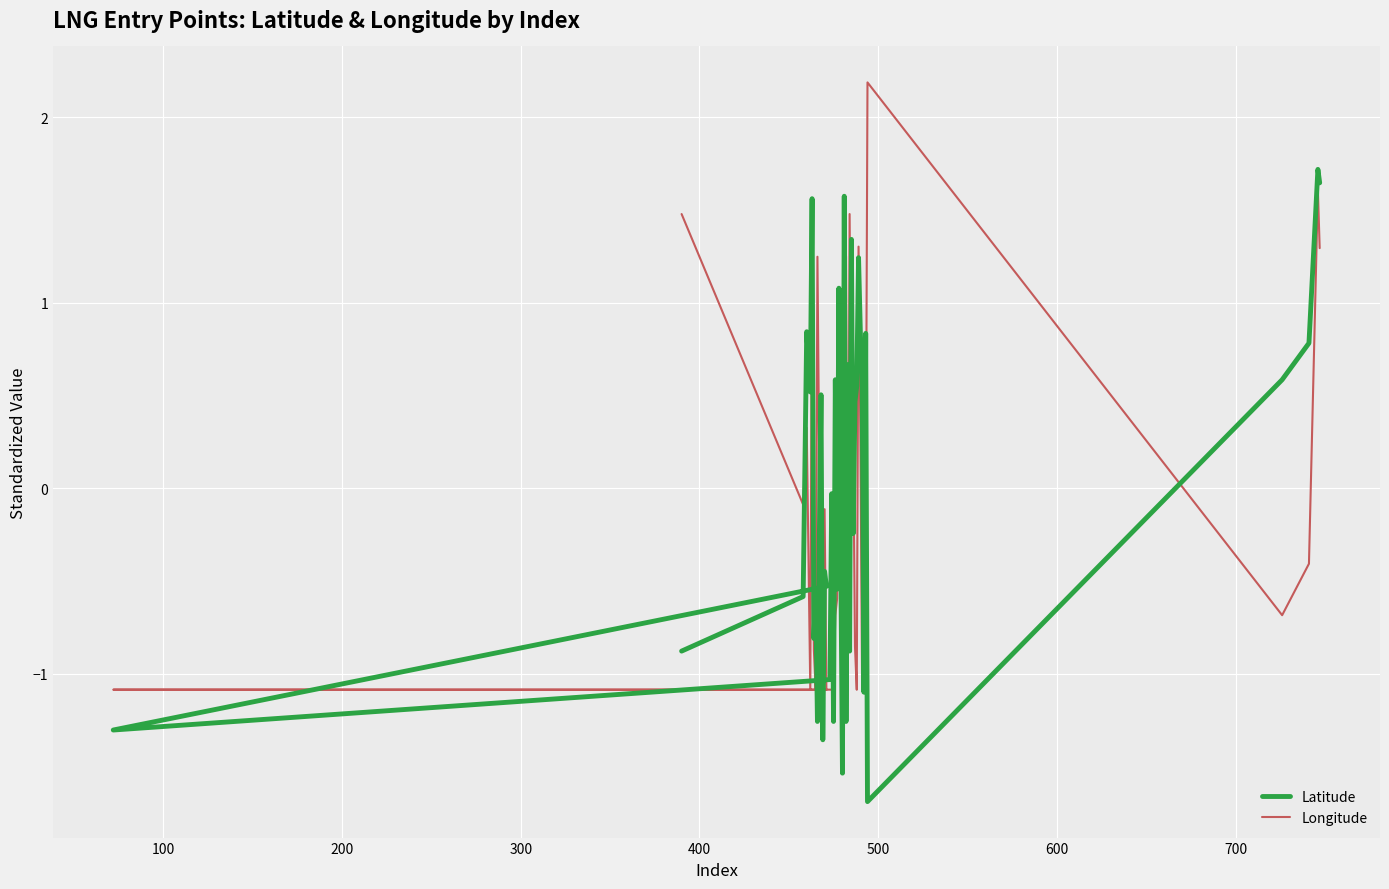

What are all the series names shown in the legend?

Latitude, Longitude